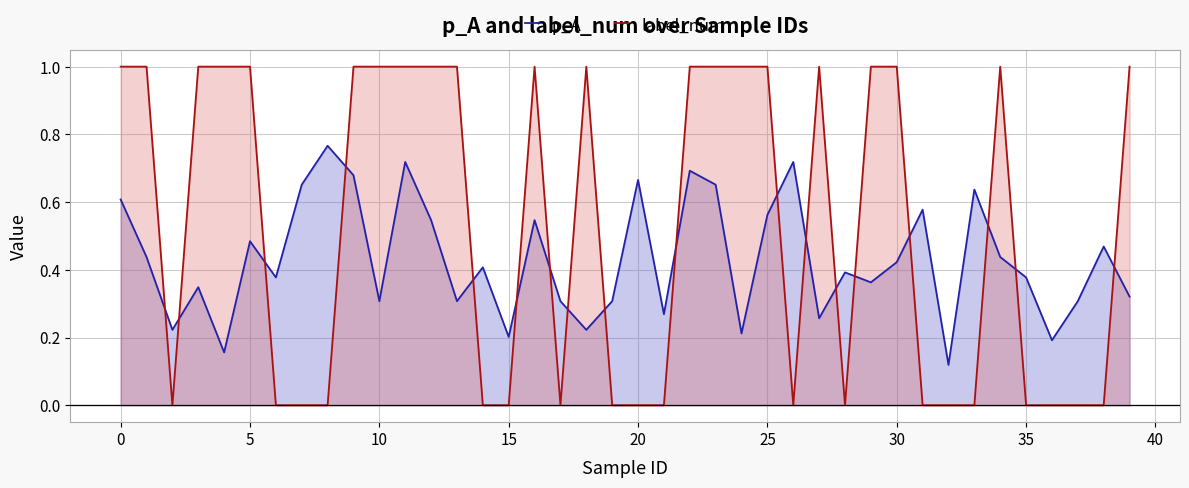

The label_num series shows 0.0 at 36. True or false?

True